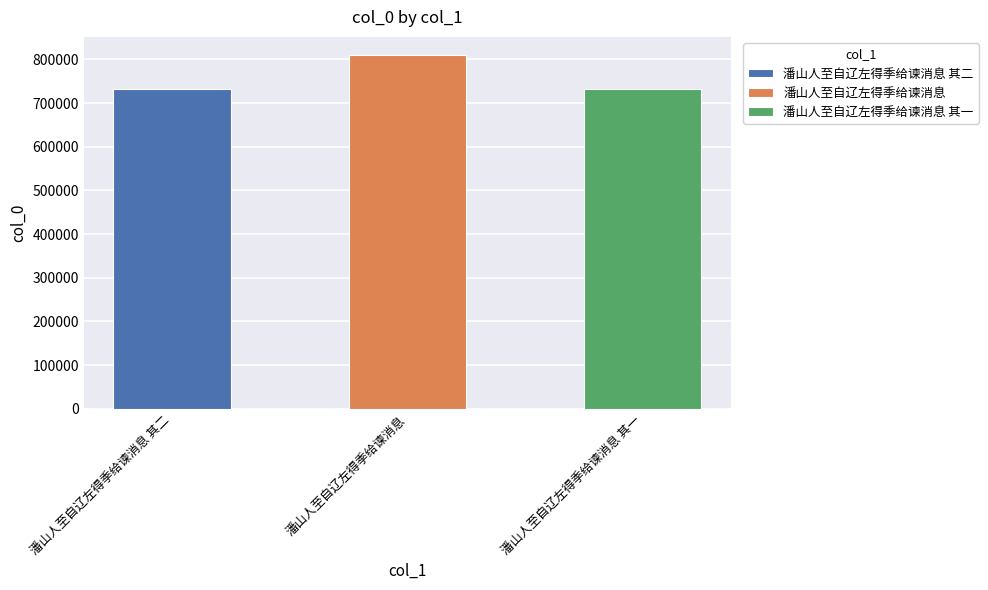

Approximately how many times larger is the value at 潘山人至自辽左得季给谏消息 compared to 潘山人至自辽左得季给谏消息 其一?

1.1